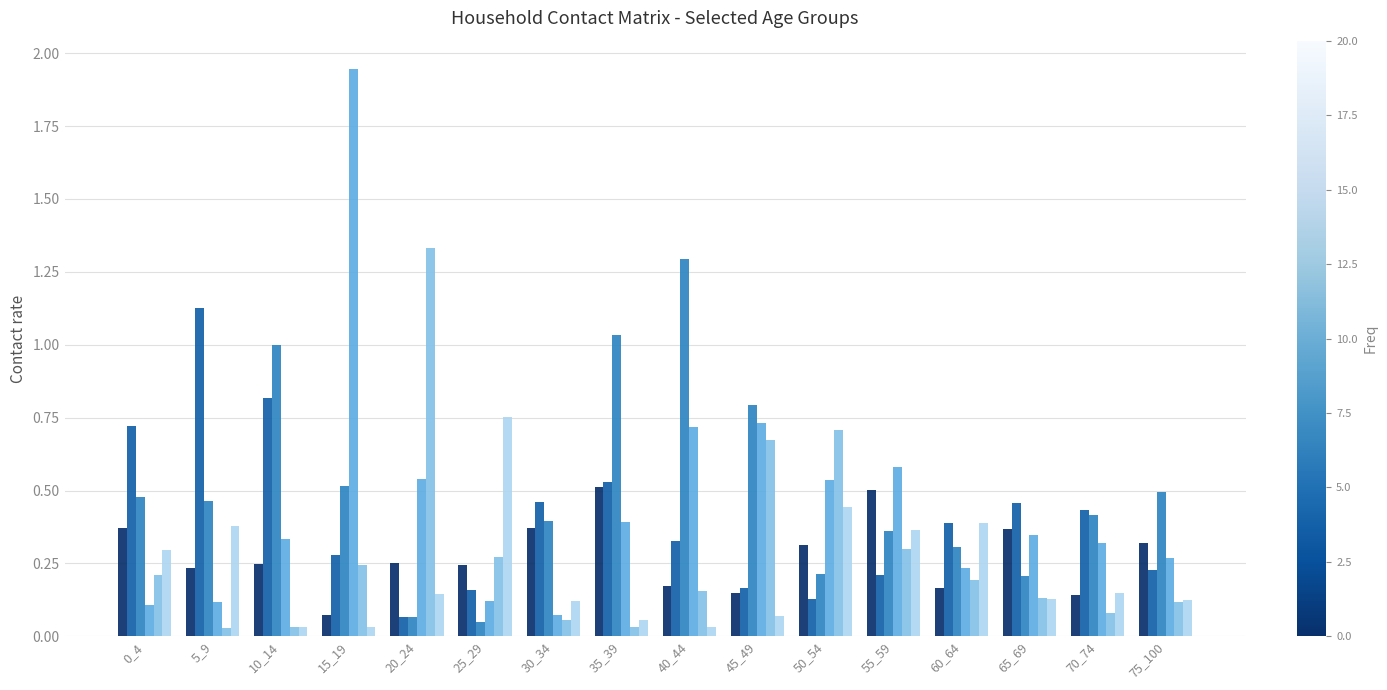

At which category is the sum across all series the highest?

15_19